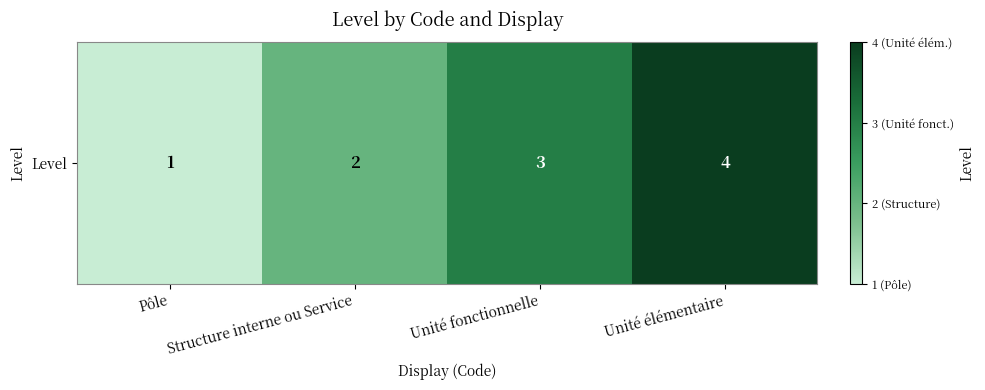

Reading right to left, transcribe all the data shown in this chart.

4	3	2	1